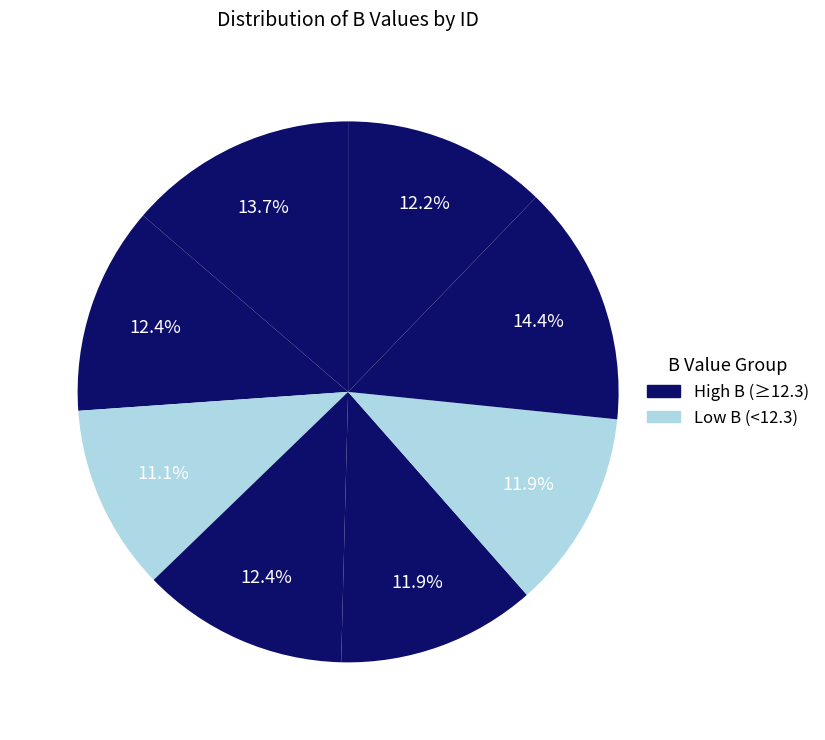

Count the number of slices in the pie.

8